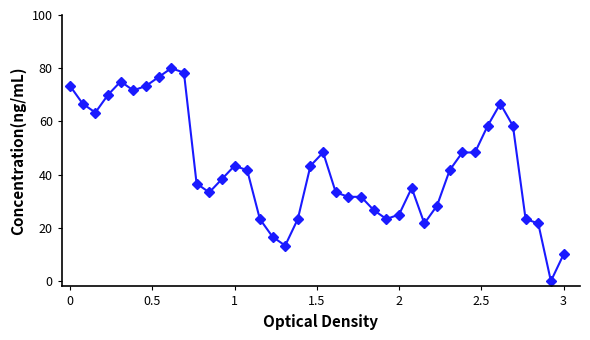

True or false: there are more than 2 points higher than both neighbors.

True